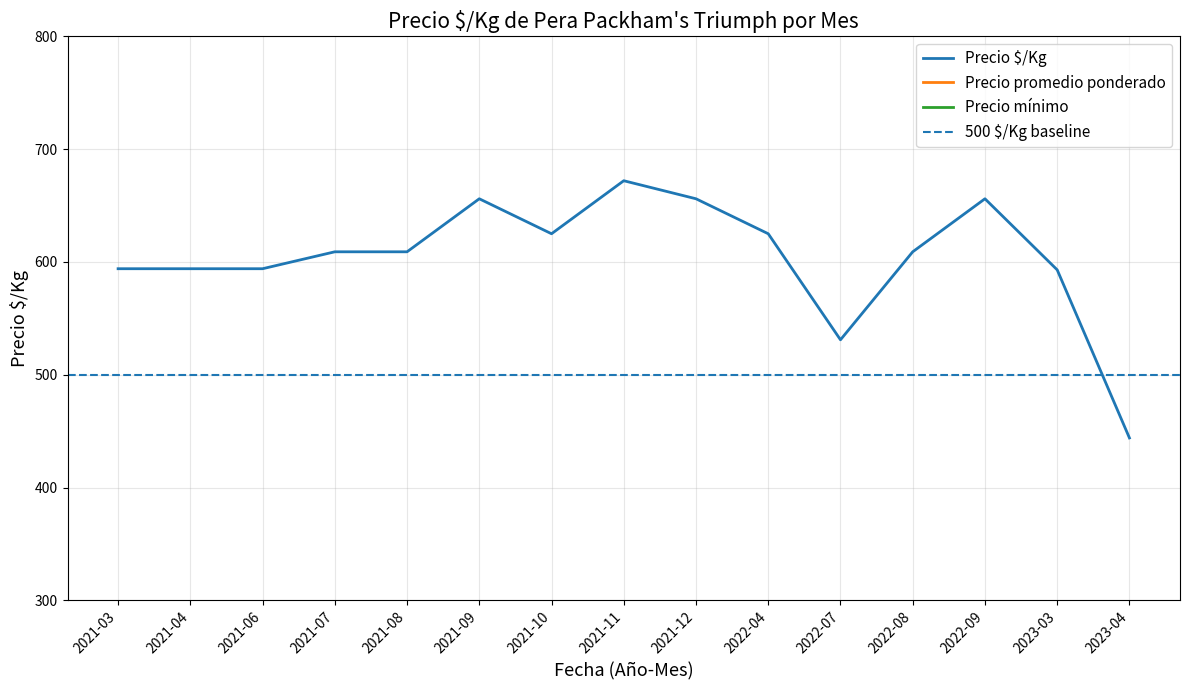

Which category has the highest value in the Precio $/Kg series?

2021-11